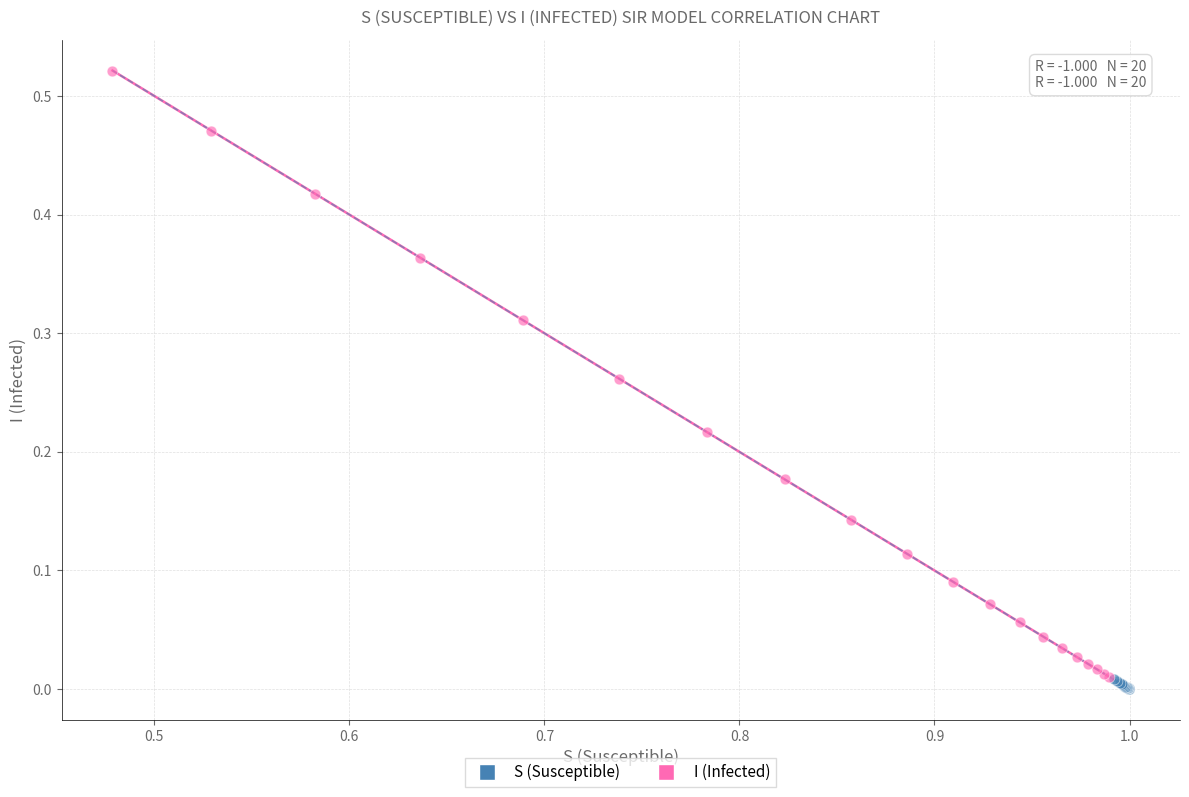

Which series reaches the minimum Y coordinate?

S (Susceptible)